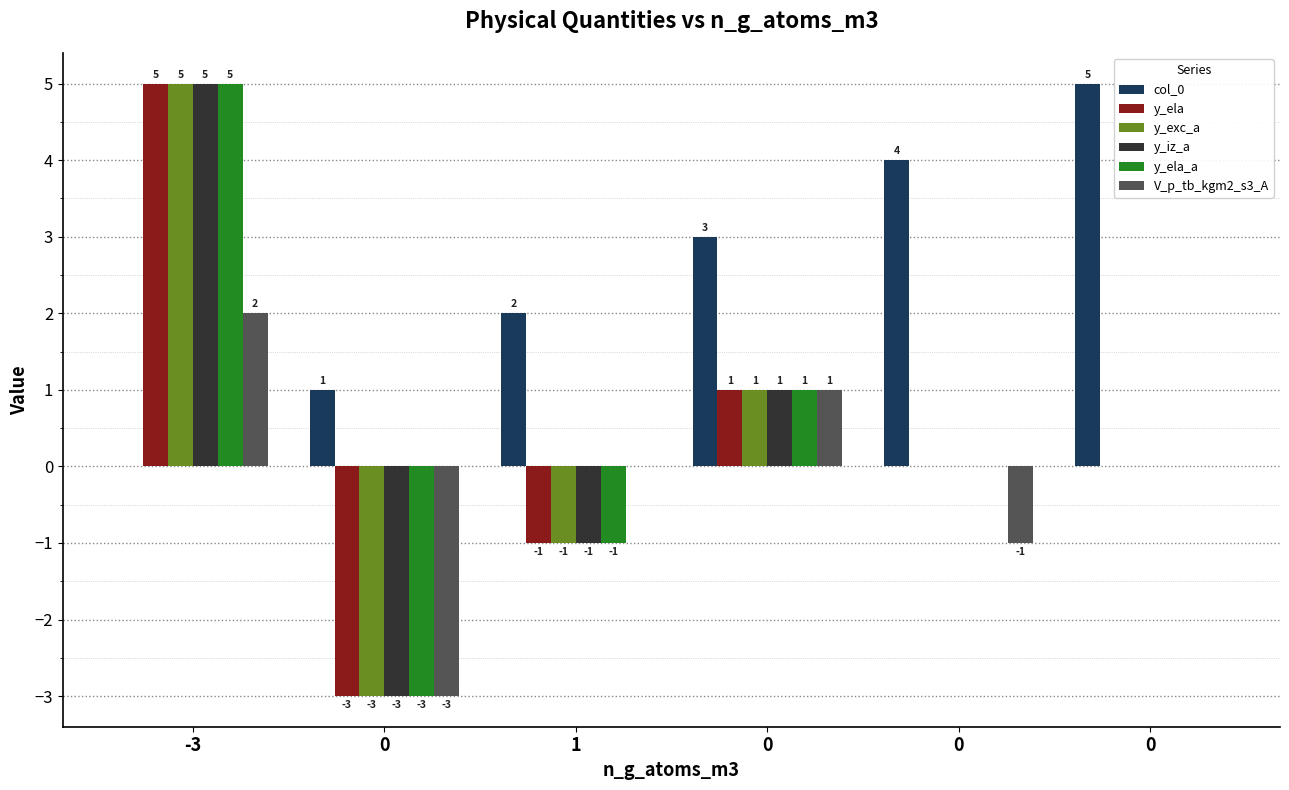

The y_iz_a series shows 2 at -3. True or false?

False